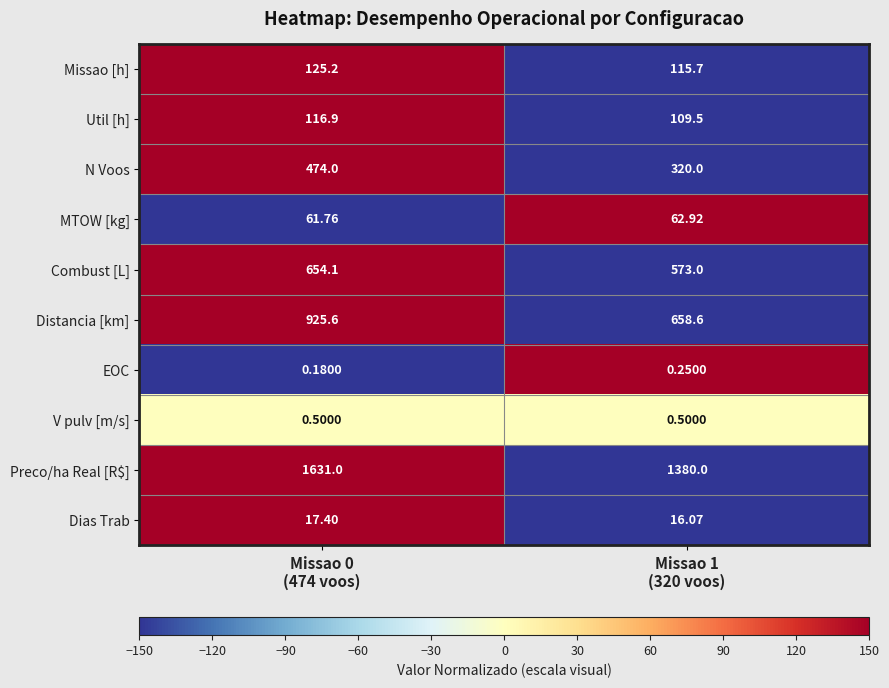

Which series has the widest spread of values?

Distancia [km]